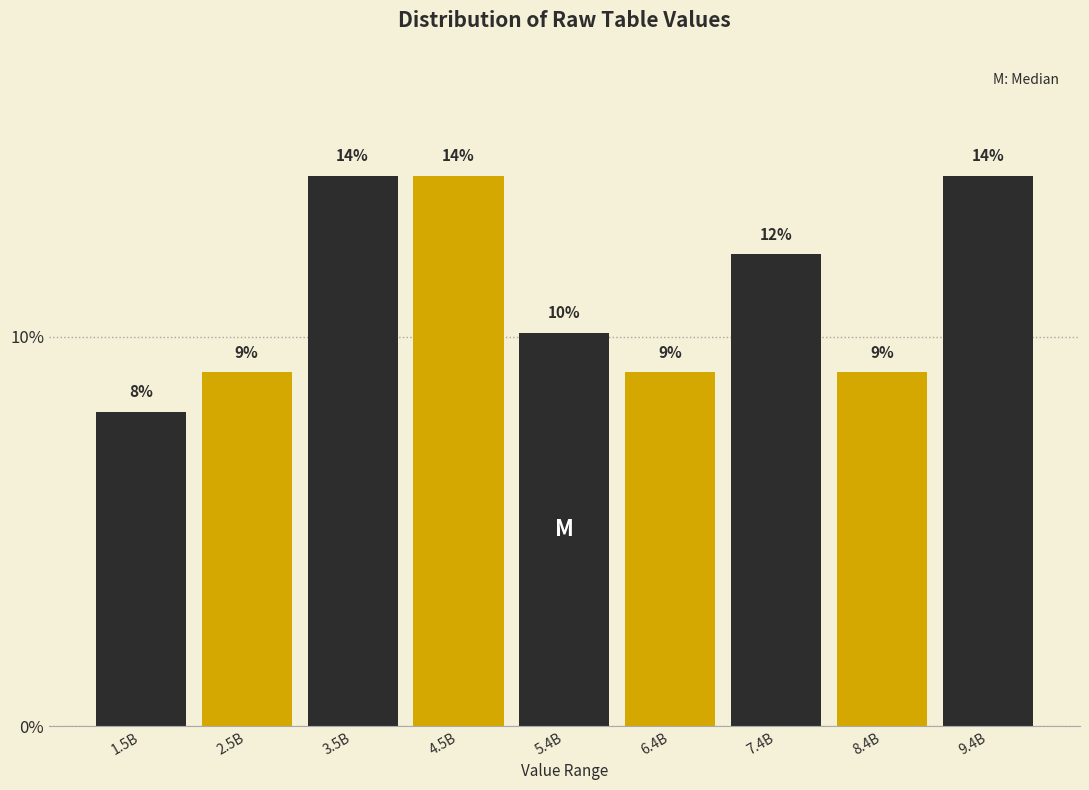

How many bars are there in total?

9